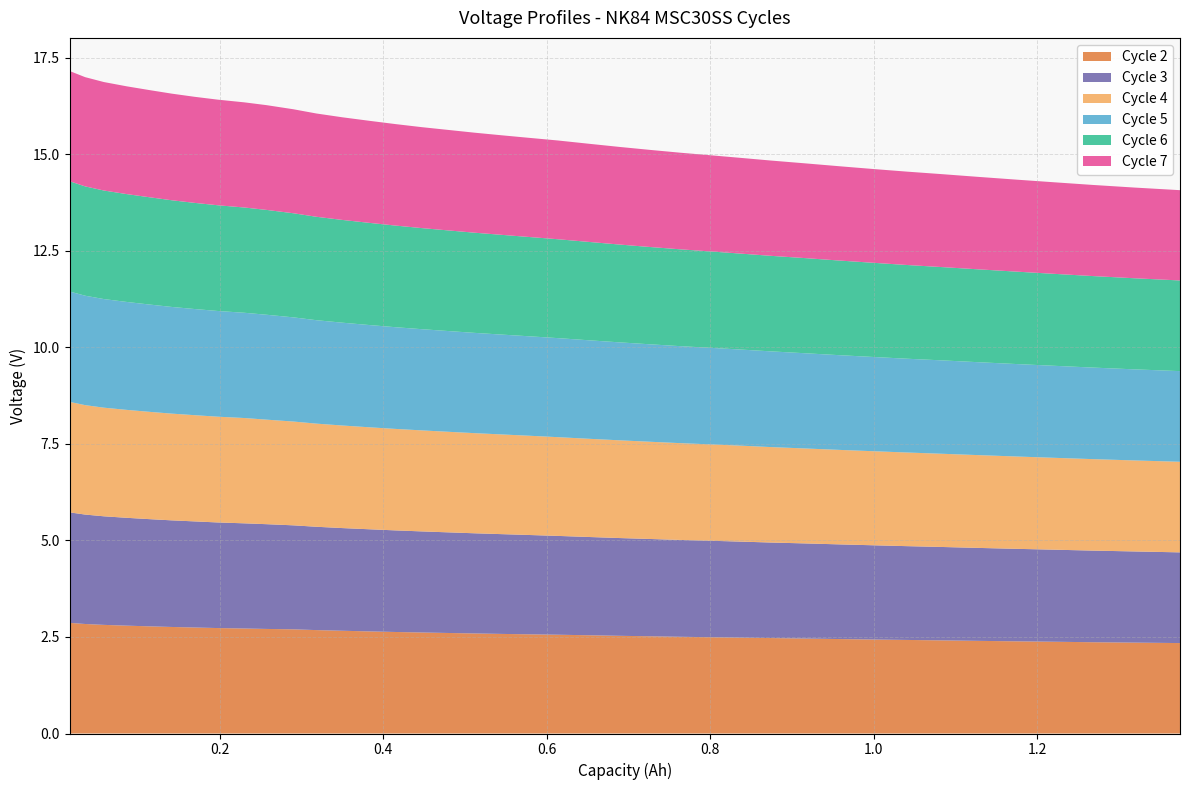

Reading left to right, list all the values displayed in this chart.

Cycle 2: 0.016=2.9	0.035=2.8	0.058=2.8	0.086=2.8	0.114=2.8	0.141=2.8	0.169=2.7	0.197=2.7	0.23=2.7	0.257=2.7	0.29=2.7	0.318=2.7	0.35=2.7	0.383=2.6	0.415=2.6	0.447=2.6	0.48=2.6	0.512=2.6	0.545=2.6	0.577=2.6	0.614=2.6	0.652=2.5	0.689=2.5	0.726=2.5	0.763=2.5	0.8=2.5	0.837=2.5	0.874=2.5	0.916=2.5	0.958=2.4	0.999=2.4	1.041=2.4	1.083=2.4	1.129=2.4	1.176=2.4	1.222=2.4	1.268=2.4	1.319=2.4	1.375=2.3
Cycle 3: 0.016=2.9	0.035=2.8	0.058=2.8	0.086=2.8	0.114=2.8	0.141=2.8	0.169=2.7	0.197=2.7	0.23=2.7	0.257=2.7	0.29=2.7	0.318=2.7	0.35=2.7	0.383=2.6	0.415=2.6	0.447=2.6	0.48=2.6	0.512=2.6	0.545=2.6	0.577=2.6	0.614=2.6	0.652=2.5	0.689=2.5	0.726=2.5	0.763=2.5	0.8=2.5	0.837=2.5	0.874=2.5	0.916=2.5	0.958=2.5	0.999=2.4	1.041=2.4	1.083=2.4	1.129=2.4	1.176=2.4	1.222=2.4	1.268=2.4	1.319=2.4	1.375=2.3
Cycle 4: 0.016=2.9	0.035=2.8	0.058=2.8	0.086=2.8	0.114=2.8	0.141=2.8	0.169=2.8	0.197=2.7	0.23=2.7	0.257=2.7	0.29=2.7	0.318=2.7	0.35=2.7	0.383=2.6	0.415=2.6	0.447=2.6	0.48=2.6	0.512=2.6	0.545=2.6	0.577=2.6	0.614=2.6	0.652=2.5	0.689=2.5	0.726=2.5	0.763=2.5	0.8=2.5	0.837=2.5	0.874=2.5	0.916=2.5	0.958=2.4	0.999=2.4	1.041=2.4	1.083=2.4	1.129=2.4	1.176=2.4	1.222=2.4	1.268=2.4	1.319=2.4	1.375=2.3
Cycle 5: 0.016=2.9	0.035=2.8	0.058=2.8	0.086=2.8	0.114=2.8	0.141=2.8	0.169=2.7	0.197=2.7	0.23=2.7	0.257=2.7	0.29=2.7	0.318=2.7	0.35=2.7	0.383=2.6	0.415=2.6	0.447=2.6	0.48=2.6	0.512=2.6	0.545=2.6	0.577=2.6	0.614=2.6	0.652=2.6	0.689=2.5	0.726=2.5	0.763=2.5	0.8=2.5	0.837=2.5	0.874=2.5	0.916=2.5	0.958=2.5	0.999=2.4	1.041=2.4	1.083=2.4	1.129=2.4	1.176=2.4	1.222=2.4	1.268=2.4	1.319=2.4	1.375=2.3
Cycle 6: 0.016=2.9	0.035=2.8	0.058=2.8	0.086=2.8	0.114=2.8	0.141=2.8	0.169=2.7	0.197=2.7	0.23=2.7	0.257=2.7	0.29=2.7	0.318=2.7	0.35=2.7	0.383=2.6	0.415=2.6	0.447=2.6	0.48=2.6	0.512=2.6	0.545=2.6	0.577=2.6	0.614=2.6	0.652=2.5	0.689=2.5	0.726=2.5	0.763=2.5	0.8=2.5	0.837=2.5	0.874=2.5	0.916=2.5	0.958=2.5	0.999=2.4	1.041=2.4	1.083=2.4	1.129=2.4	1.176=2.4	1.222=2.4	1.268=2.4	1.319=2.4	1.375=2.3
Cycle 7: 0.016=2.9	0.035=2.8	0.058=2.8	0.086=2.8	0.114=2.8	0.141=2.8	0.169=2.7	0.197=2.7	0.23=2.7	0.257=2.7	0.29=2.7	0.318=2.7	0.35=2.7	0.383=2.6	0.415=2.6	0.447=2.6	0.48=2.6	0.512=2.6	0.545=2.6	0.577=2.6	0.614=2.6	0.652=2.5	0.689=2.5	0.726=2.5	0.763=2.5	0.8=2.5	0.837=2.5	0.874=2.5	0.916=2.5	0.958=2.4	0.999=2.4	1.041=2.4	1.083=2.4	1.129=2.4	1.176=2.4	1.222=2.4	1.268=2.4	1.319=2.3	1.375=2.3